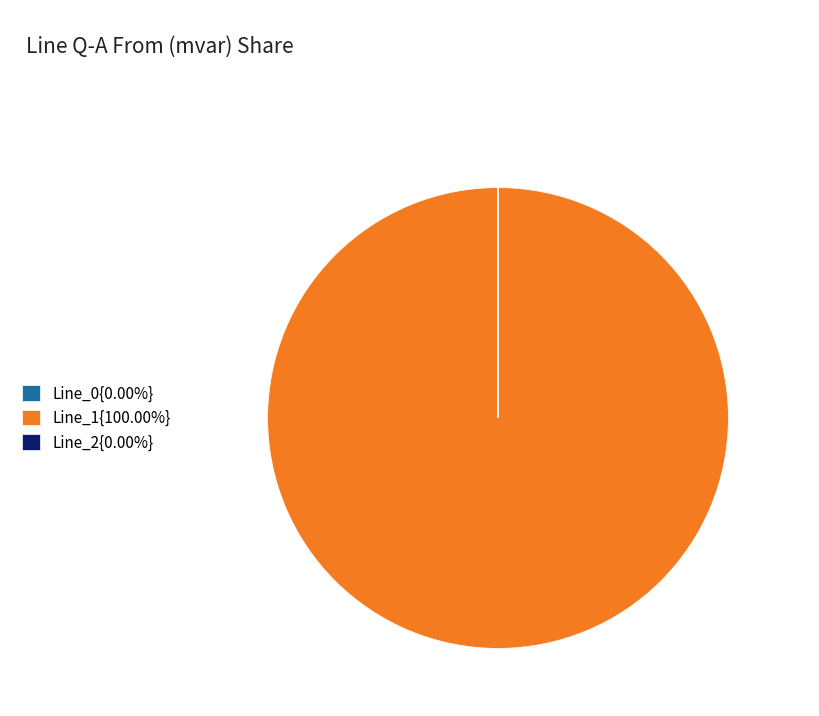

Is there any slice that represents more than half of the pie?

Yes